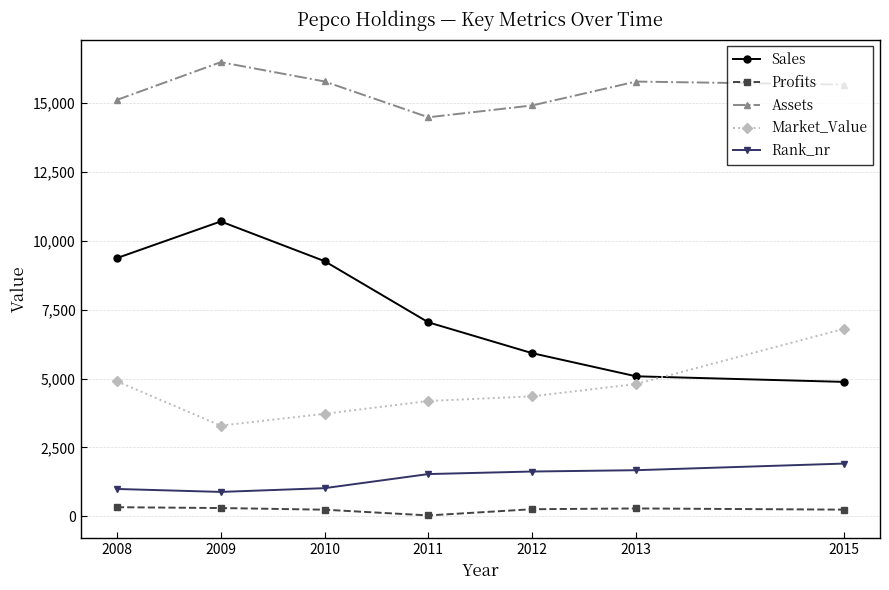

Which series changed the most between 2011 and 2015?

Market_Value